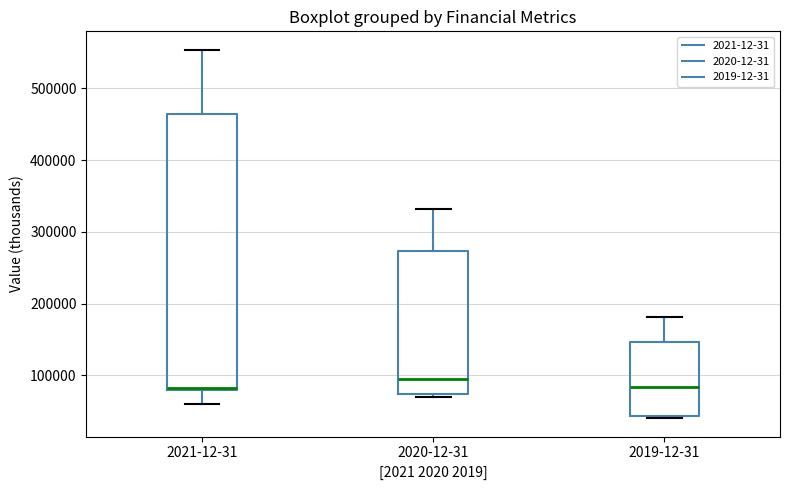

Comparing the boxes themselves (not the whiskers), which one is the tallest?

2021-12-31